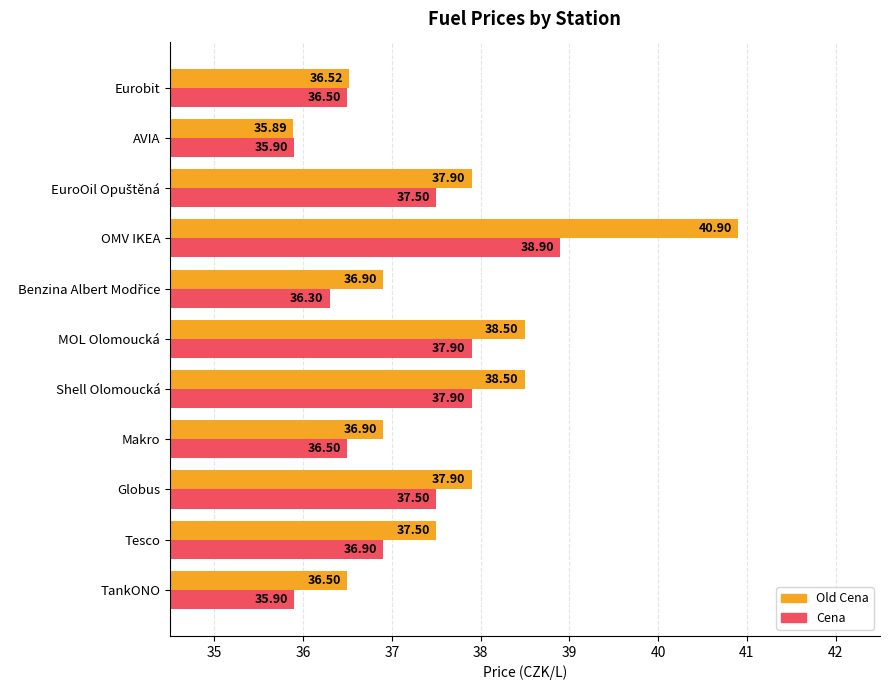

Which series has the largest total across all categories?

Old Cena